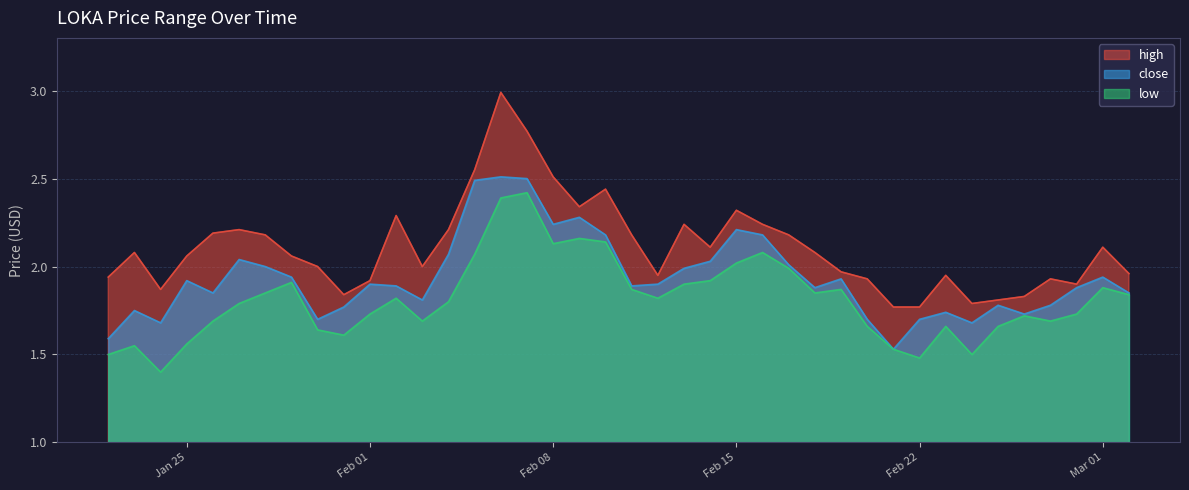

What position from the left is 09/02/2022?

19